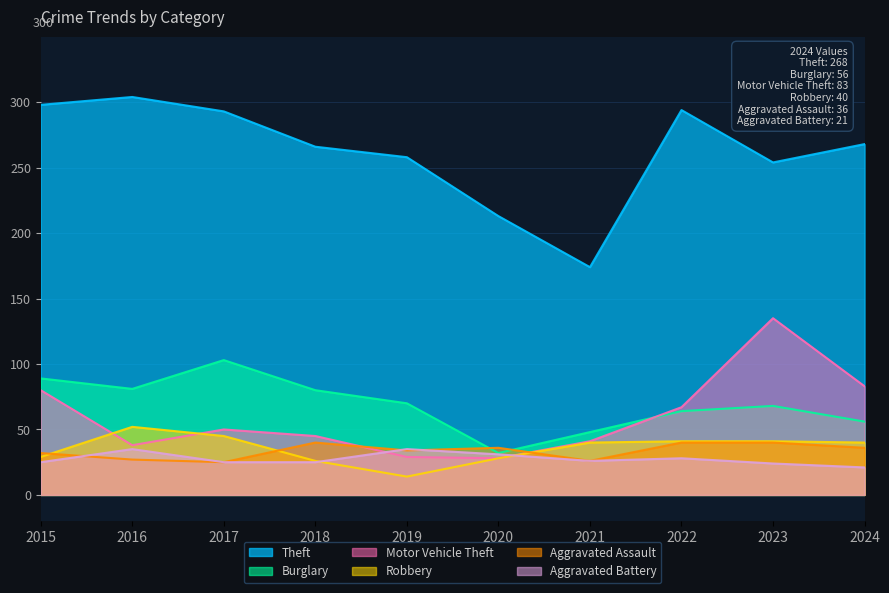

True or false: Robbery has a value of 40 at 2024.

True